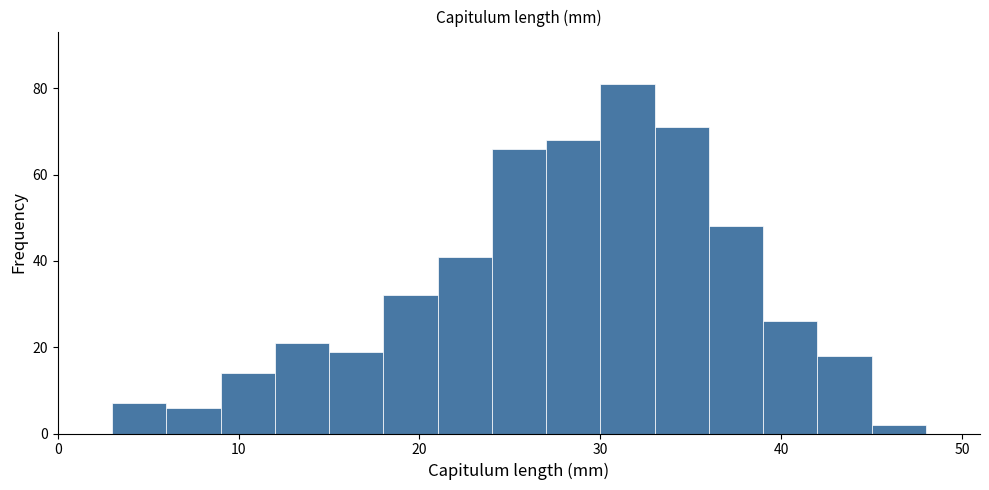

Around what value on the x-axis is the tallest bar? Give the approximate position of its centre, as read against the axis.

32